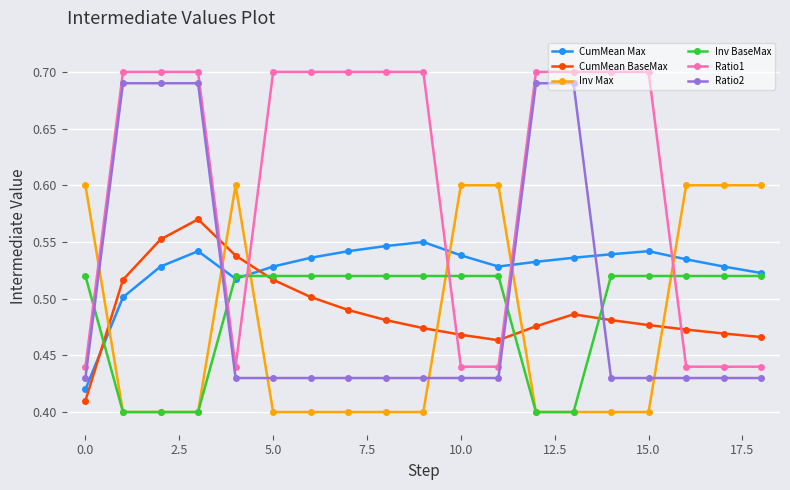

How many CumMean Max values are between 0 and 1?

19